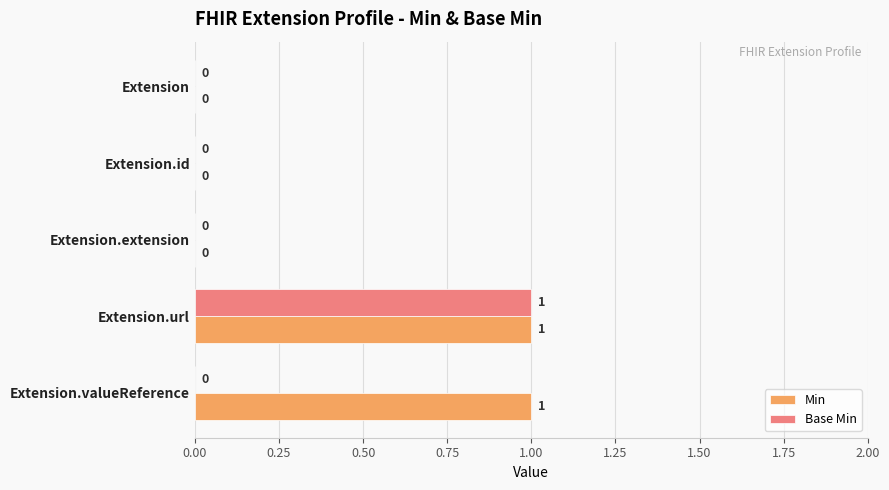

How many Min values are between 0 and 1?

5